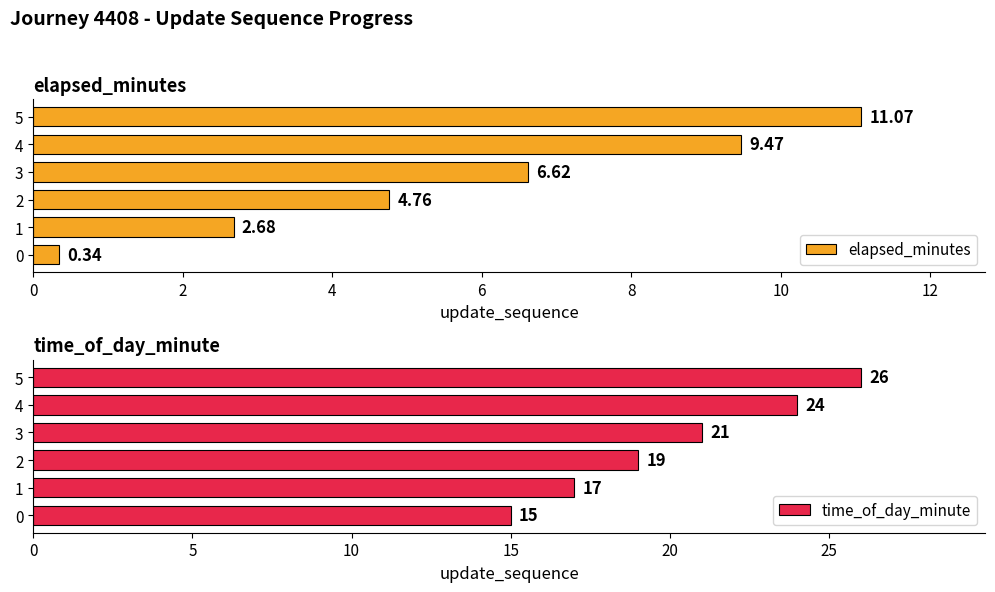

Reading right to left, list all the values displayed in this chart.

elapsed_minutes: 11.1	9.5	6.6	4.8	2.7	0.3
time_of_day_minute: 26.0	24.0	21.0	19.0	17.0	15.0